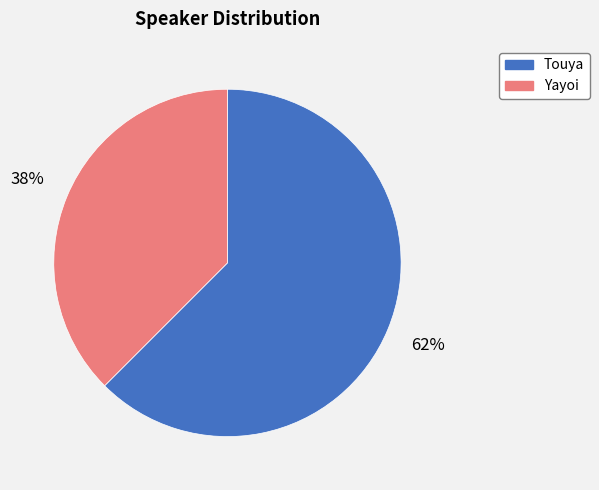

What is the majority slice?

Touya